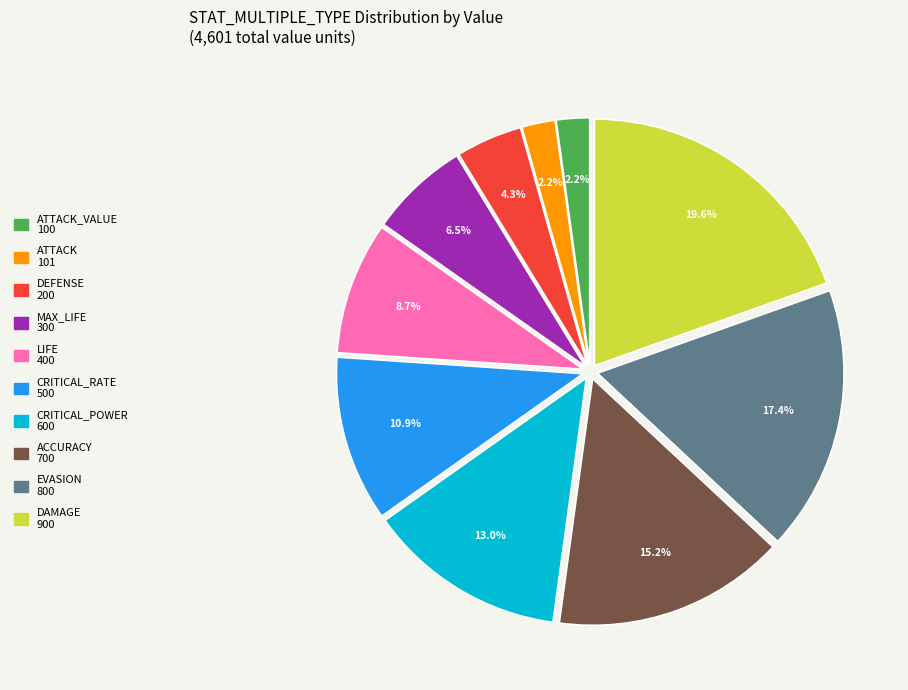

Is there any slice that represents more than half of the pie?

No